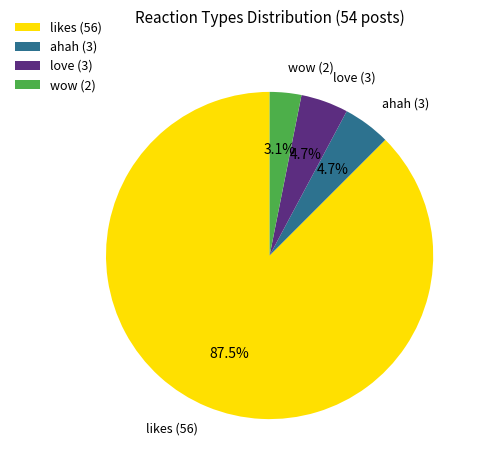

What is the smallest slice in the pie chart?

wow (2)